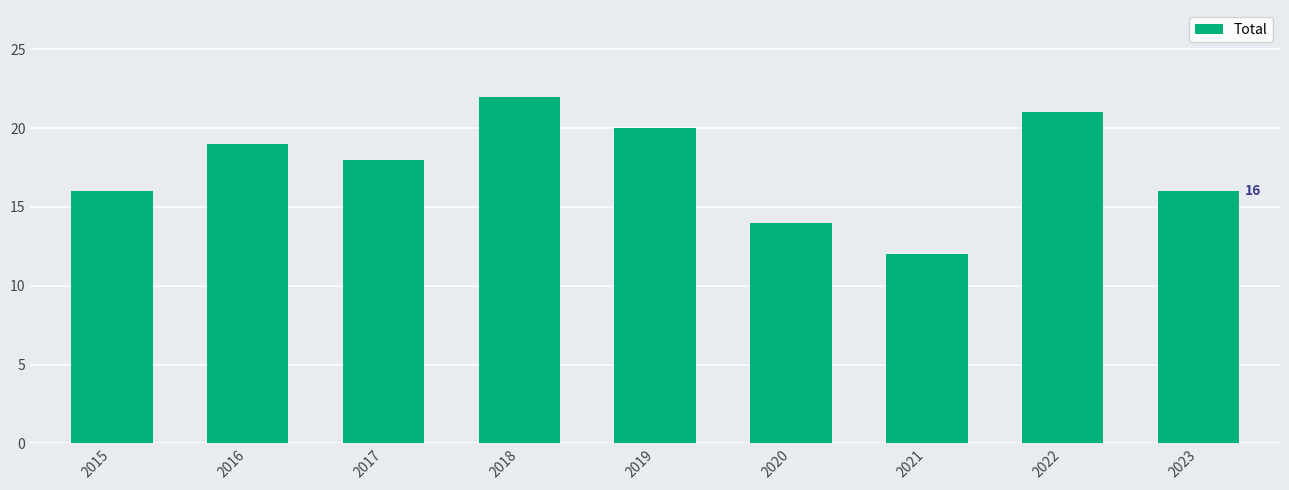

Does the chart contain any negative values?

No